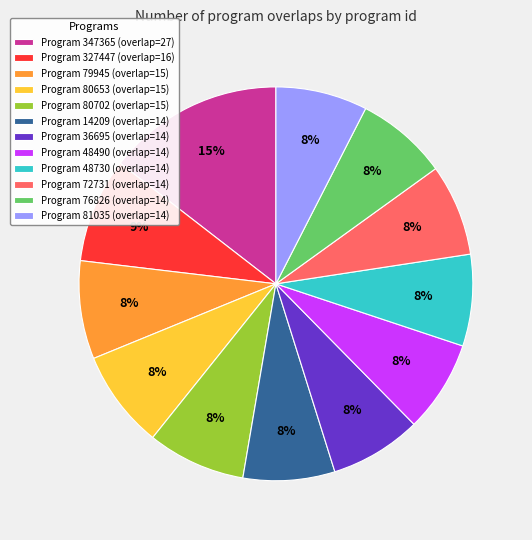

Does Program 48490 (overlap=14) represent more than half of the total?

No